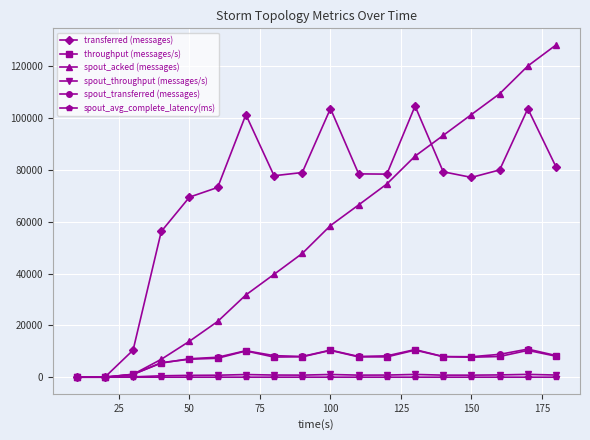

What is the maximum value shown in the chart?

128280.0